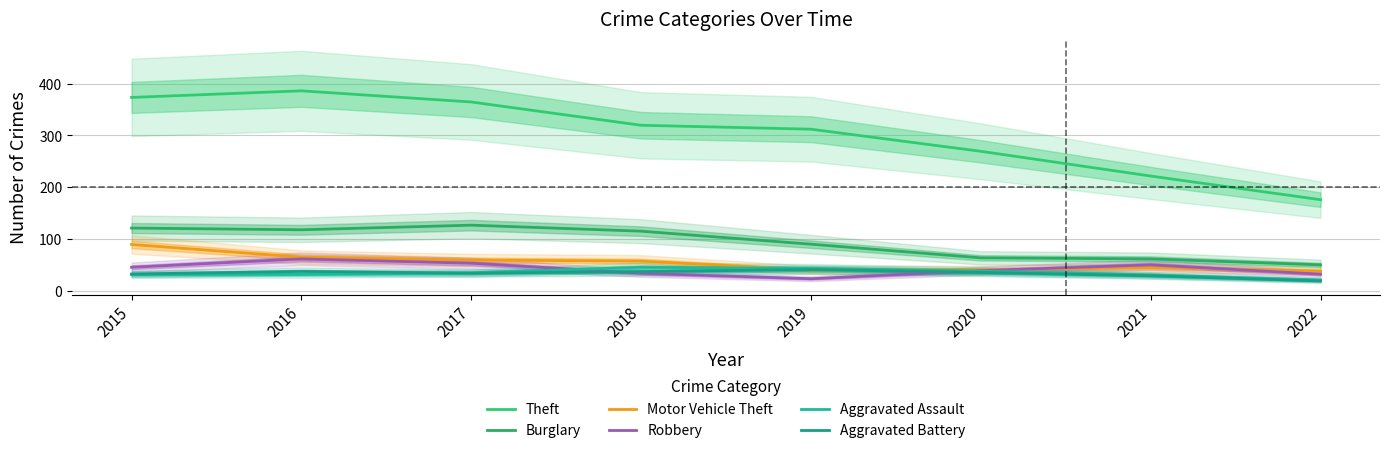

Is the value of Aggravated Battery at 2017 greater than the value of Burglary at 2018?

No